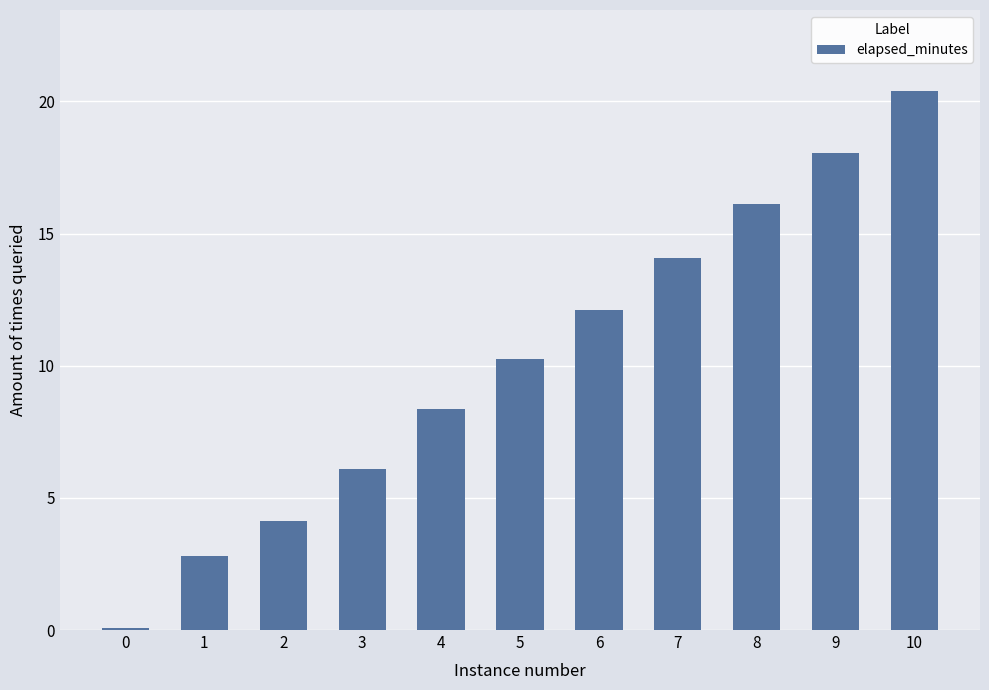

Is it true that the value at 6 is 12.1?

True